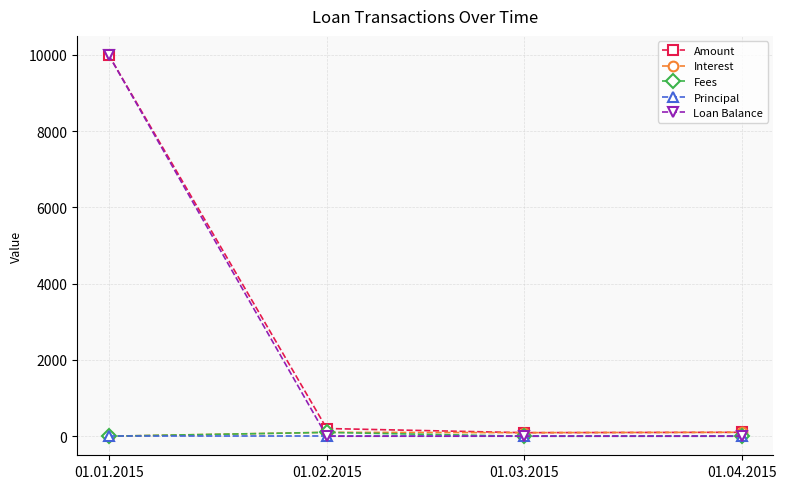

Which label corresponds to the largest value in the chart?

01.01.2015